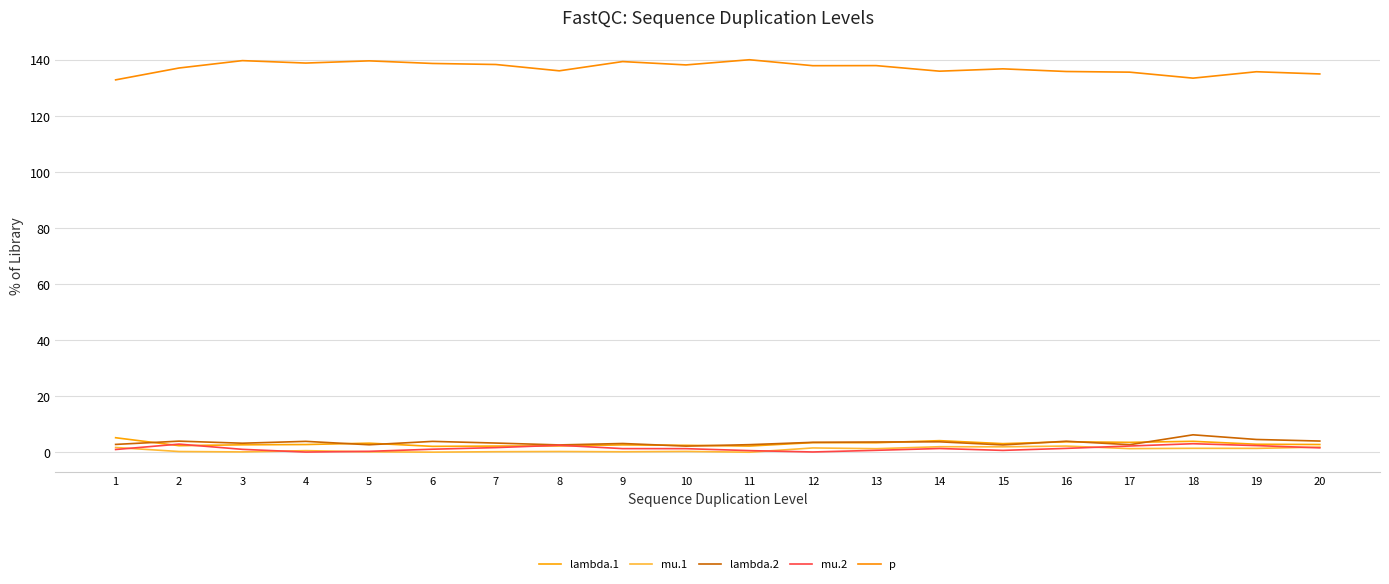

At which category is the sum across all series the highest?

18